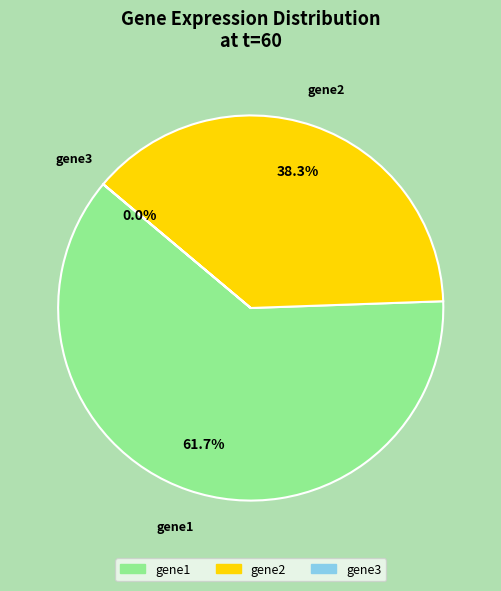

Combined, do gene1 and gene2 account for over 50%?

Yes